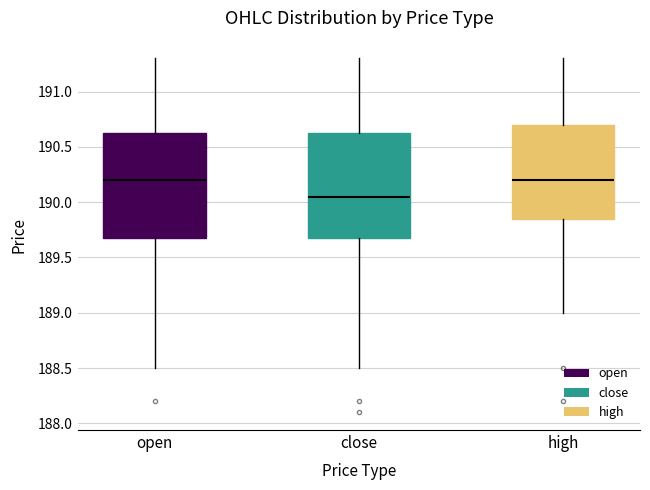

Where is the upper edge of the box for high on the y-axis? The values are not printed on the chart, so give them approximately, as read against the axis.

190.70